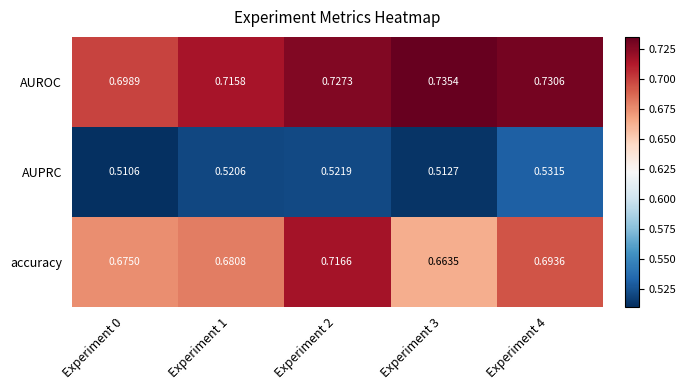

Rank the series at Experiment 0 from lowest to highest value.

AUPRC, accuracy, AUROC